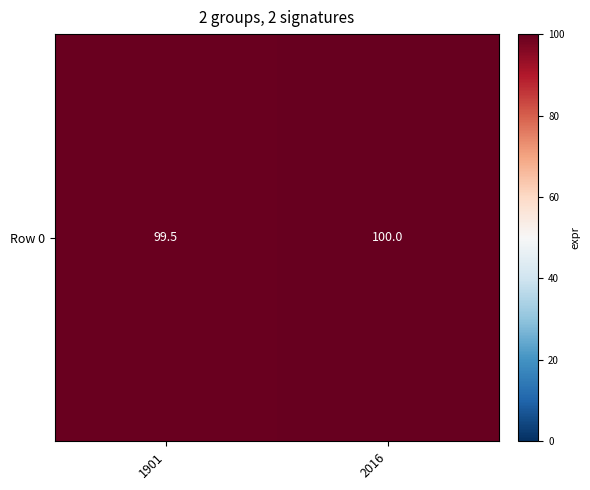

What is the minimum value shown in the chart?

99.5